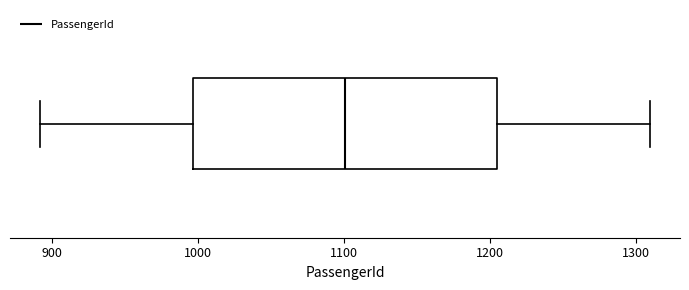

Read this box plot against the x-axis: the position of the median line, the range covered by the box, and the ends of both whiskers. The values are not printed on the chart, so give them approximately, as read against the axis.

median 1100, box 1000 to 1200, whiskers 890 to 1310